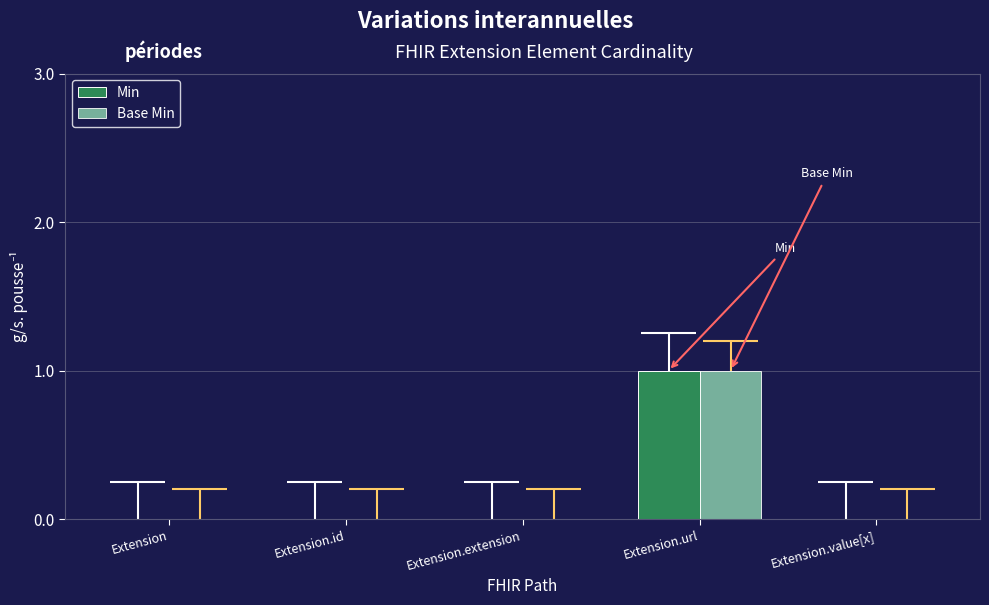

How many bars are there in each group?

2